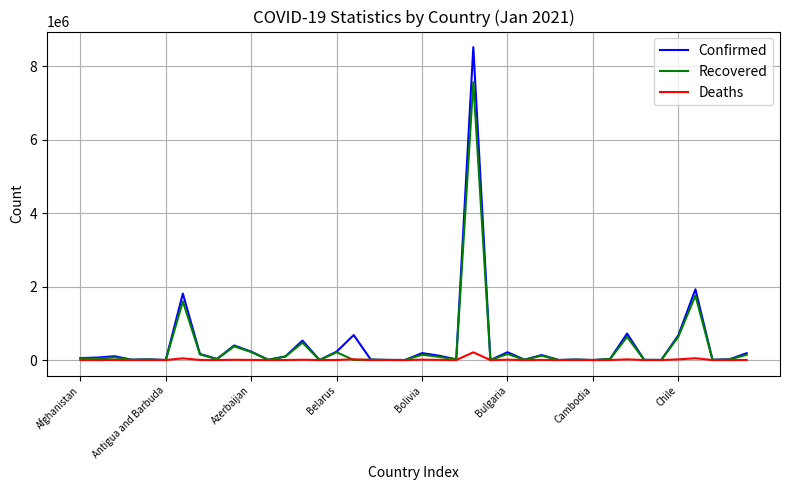

Does the chart have visible grid lines?

Yes